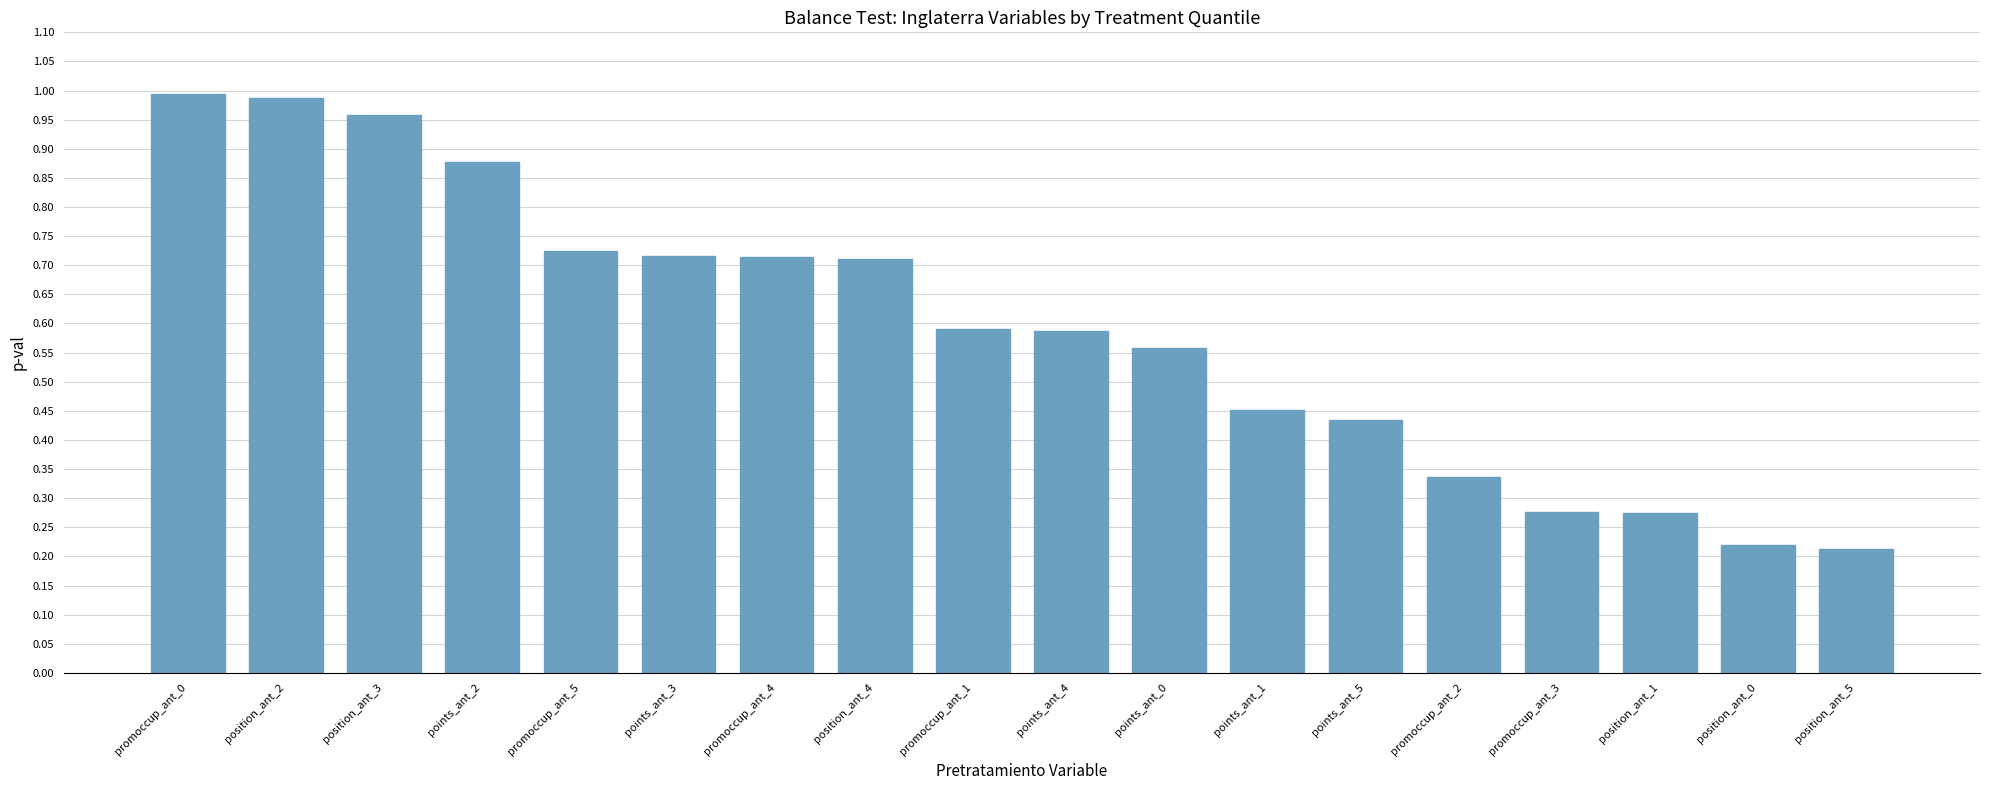

What is the label of the 17th bar from the left?

position_ant_0